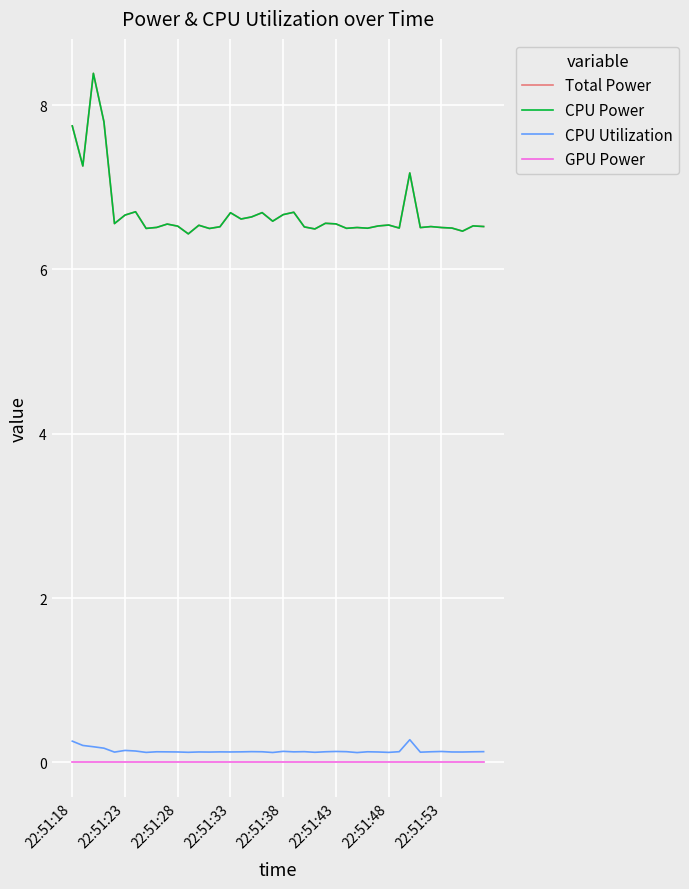

How many lines are shown in the chart?

4